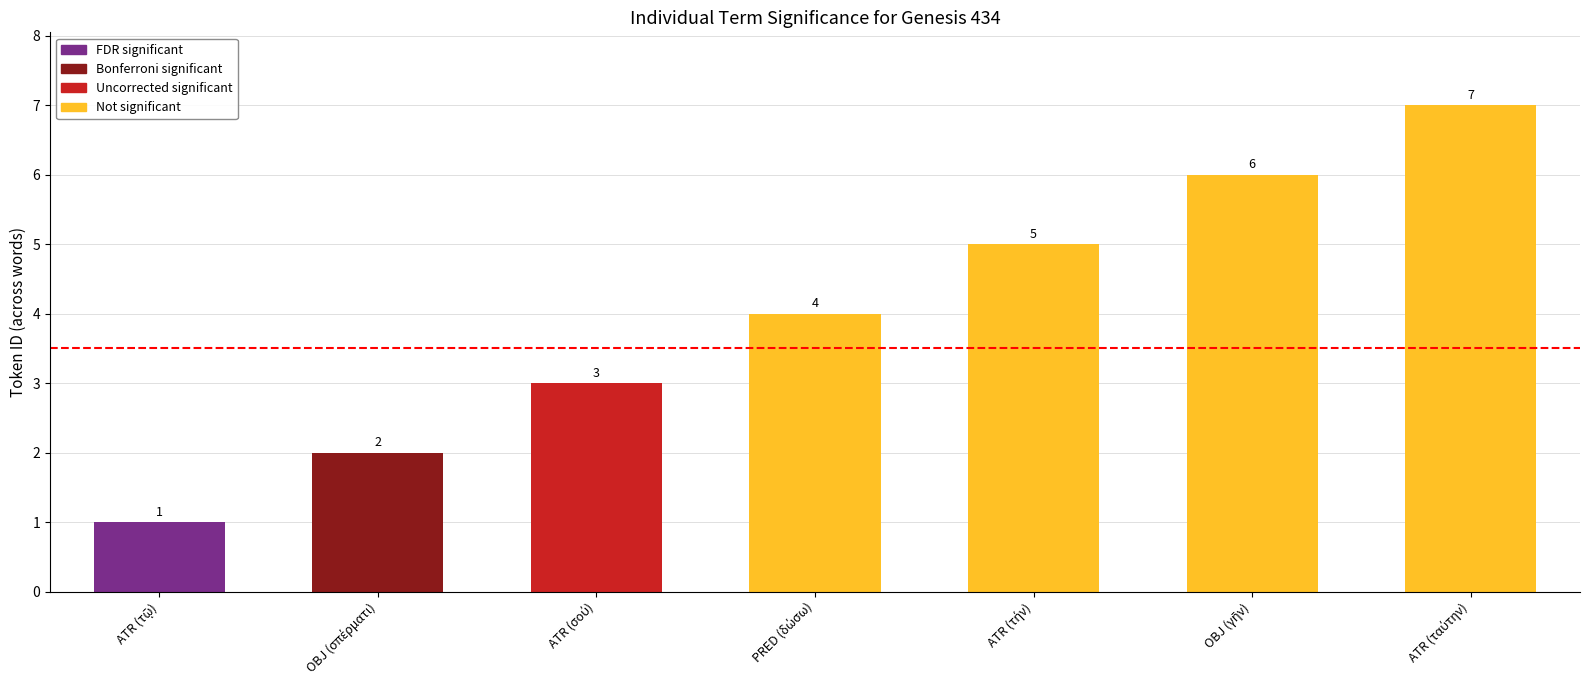

What is the greatest value displayed?

7